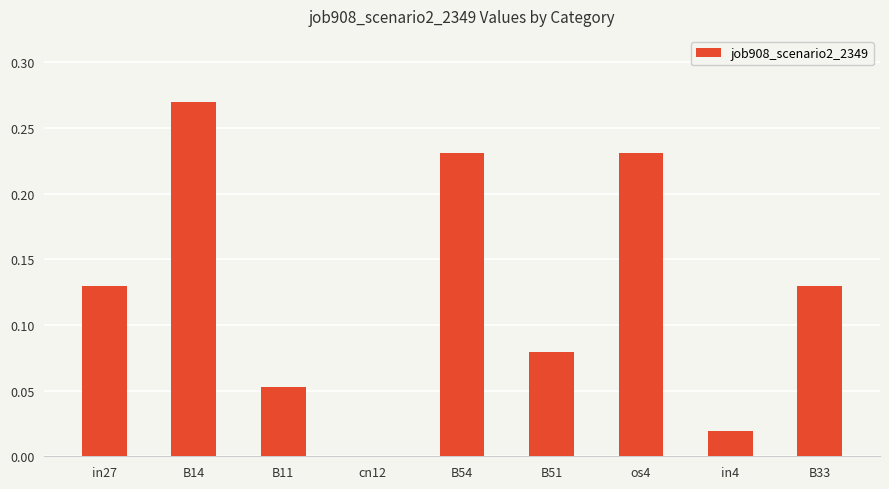

The chart shows a value of 0.0 at in4. True or false?

True